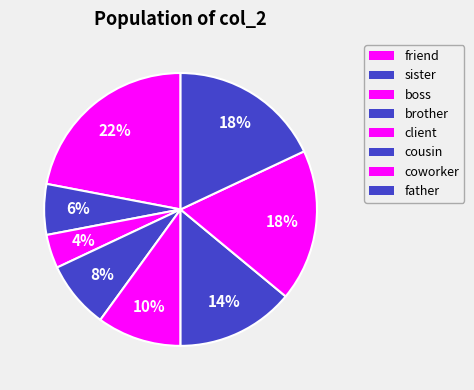

How many slices are in this pie chart?

8